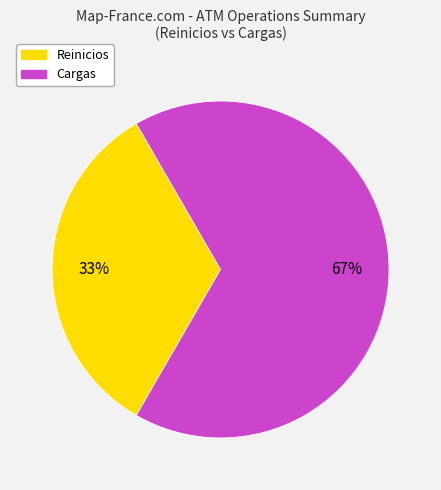

To the nearest percent, what percentage of the pie is Cargas?

67%